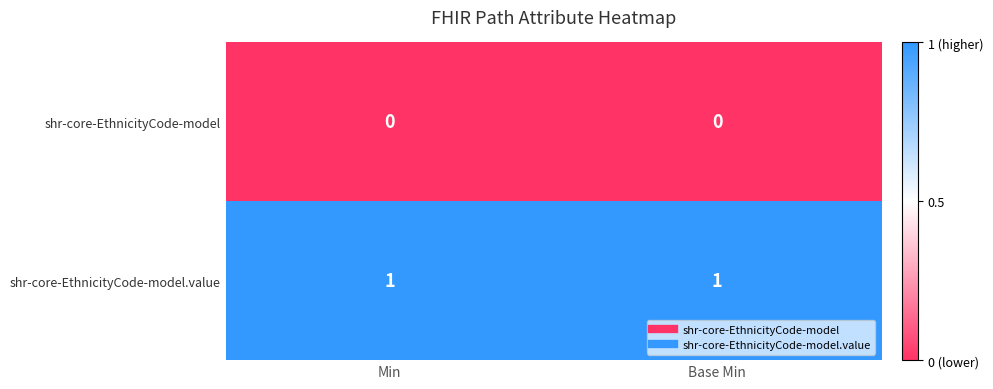

At Min, list the series in order from smallest to largest.

shr-core-EthnicityCode-model, shr-core-EthnicityCode-model.value